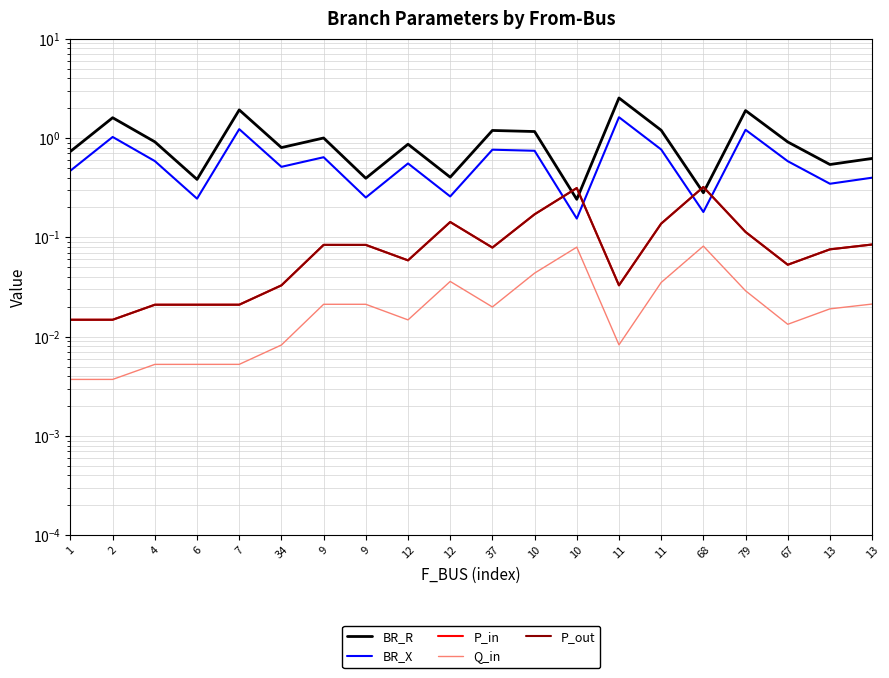

Which series has the largest total across all categories?

BR_R